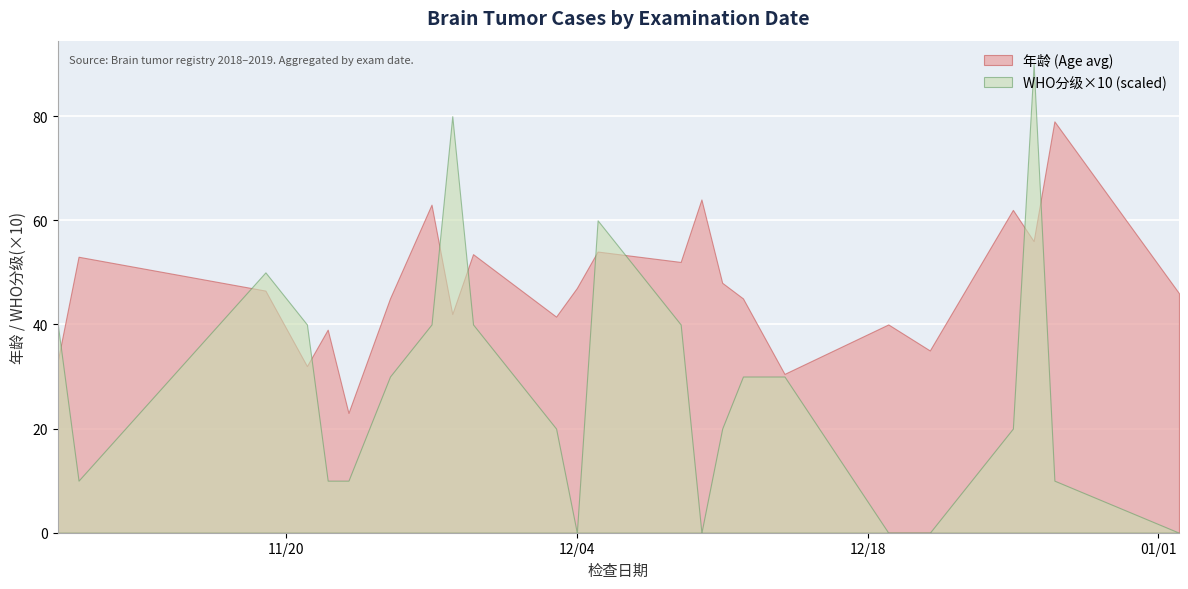

What is the highest value of the WHO分级×10 (scaled) series?

90.0